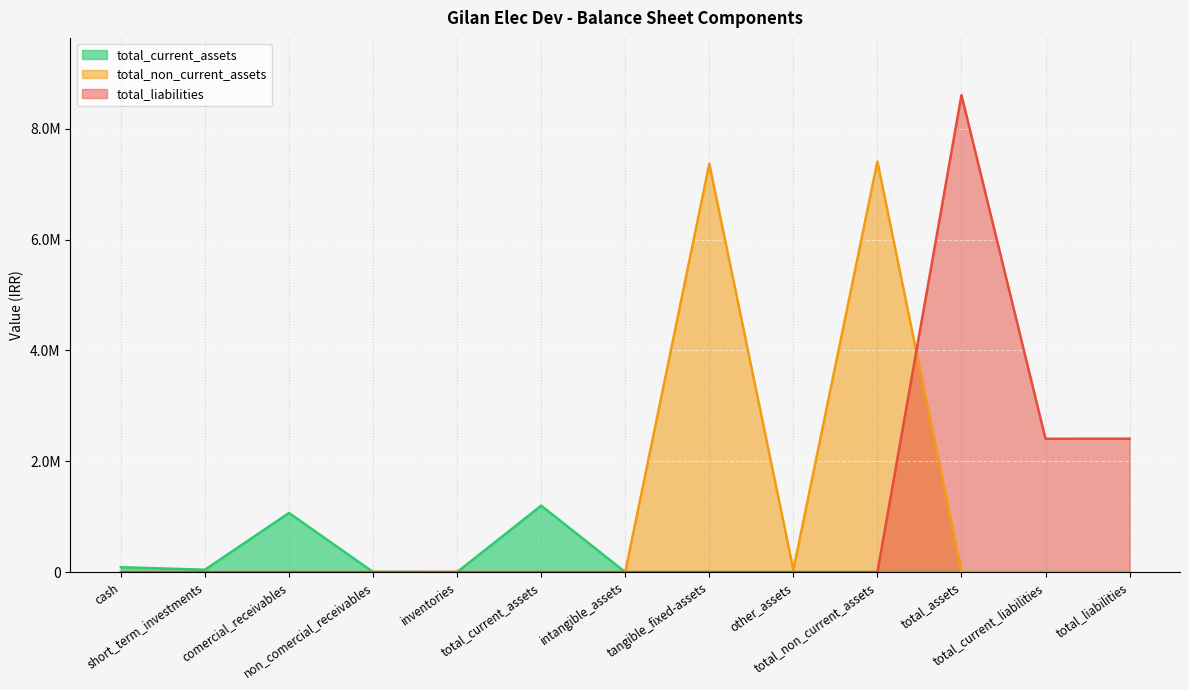

Which series has the largest range (max minus min)?

total_liabilities